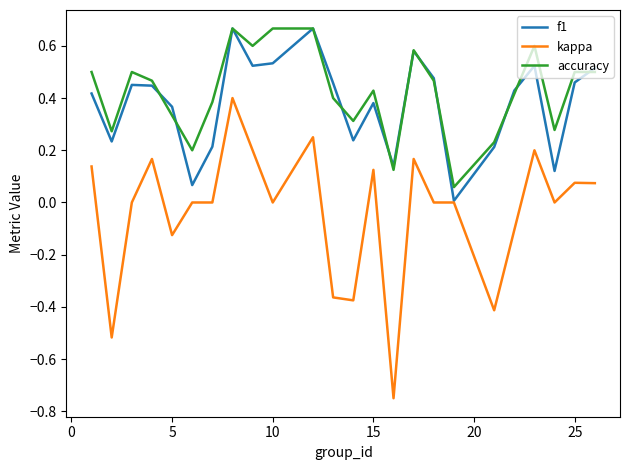

Which series has the widest spread of values?

kappa